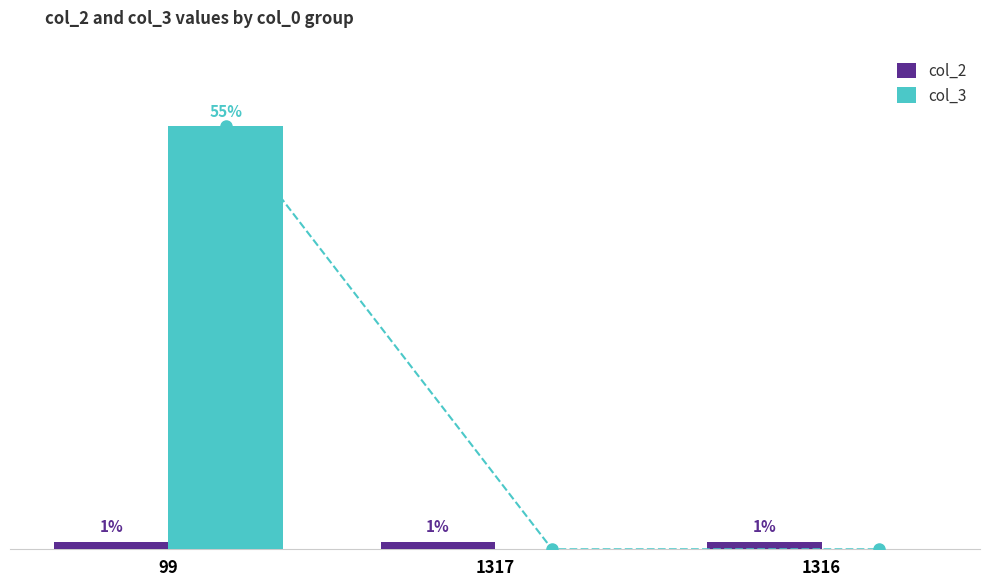

What is the sum of the col_2 values at 1316 and 1317?

2